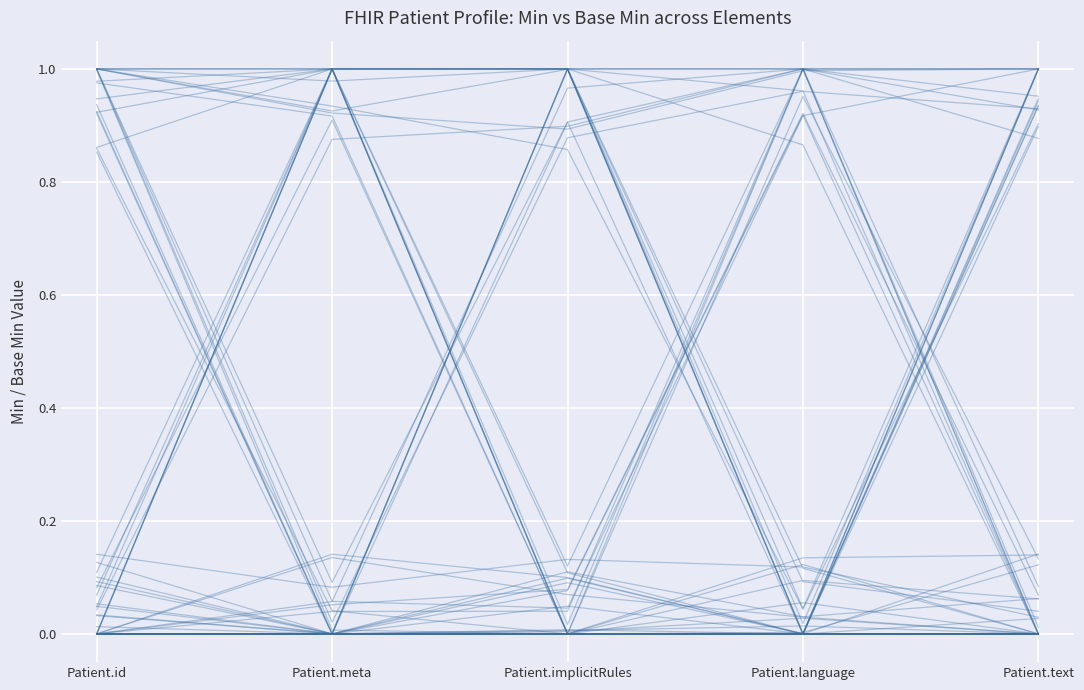

What position from the right is Patient.implicitRules?

3